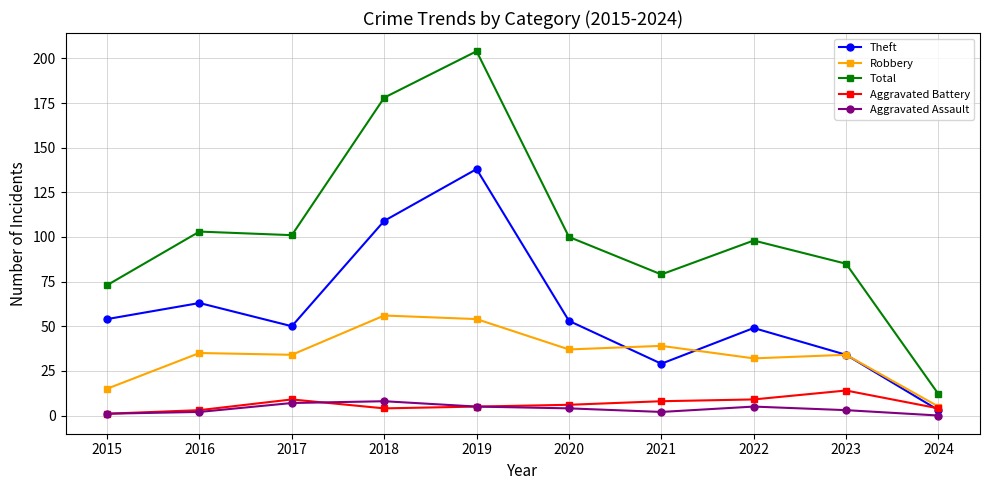

Does the chart display data point markers on the line(s)?

Yes